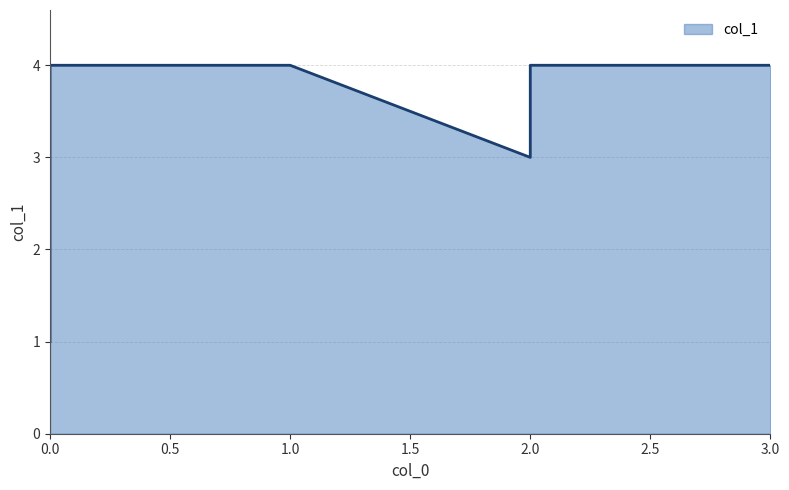

At which category does the data reach its first local valley?

2